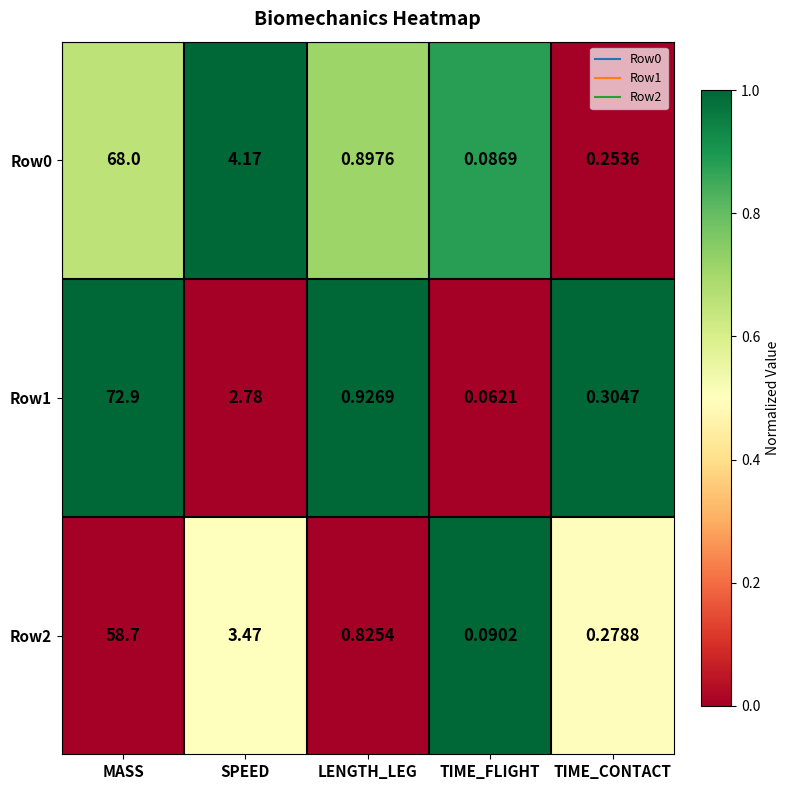

At which label does Row0 reach its minimum?

TIME_FLIGHT